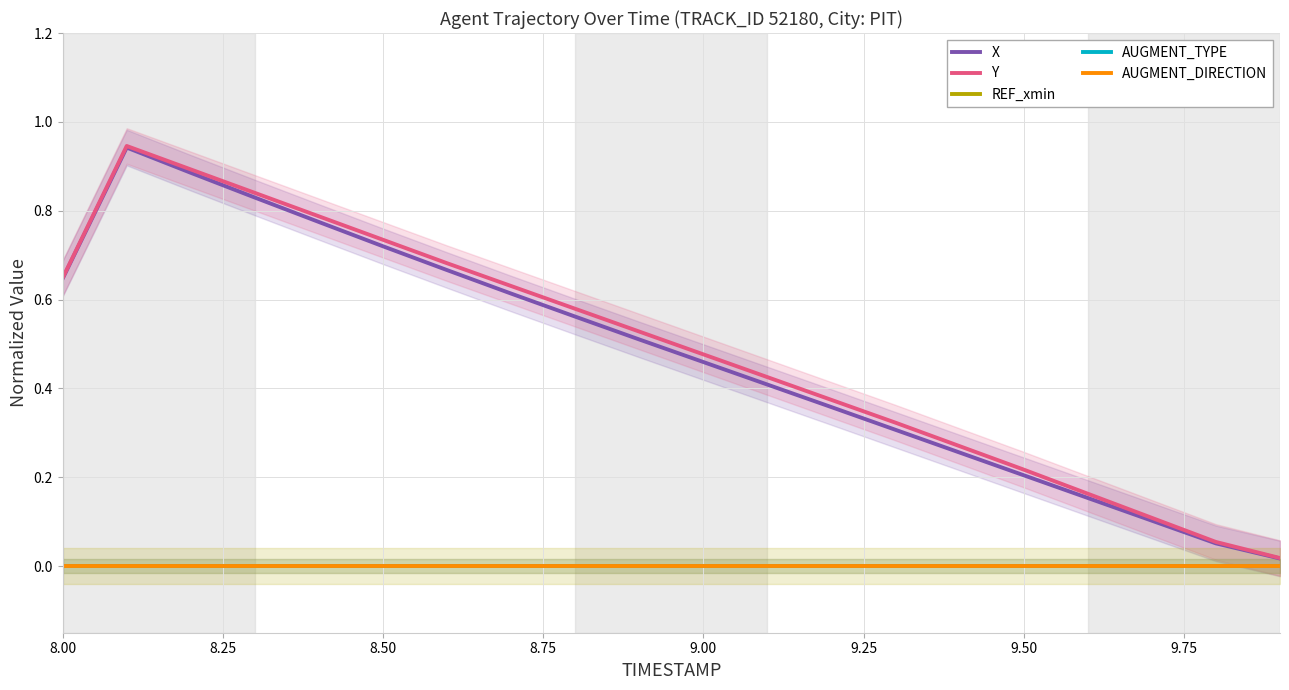

How many lines are shown in the chart?

5